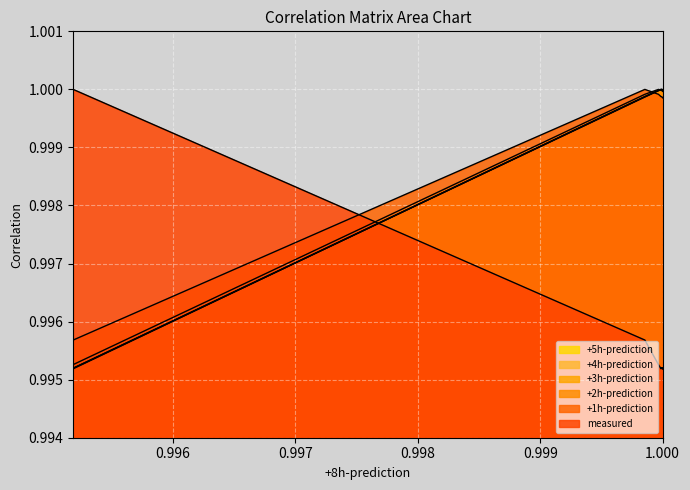

List the series in order of their peak value, highest first.

measured, +1h-prediction, +2h-prediction, +3h-prediction, +4h-prediction, +5h-prediction